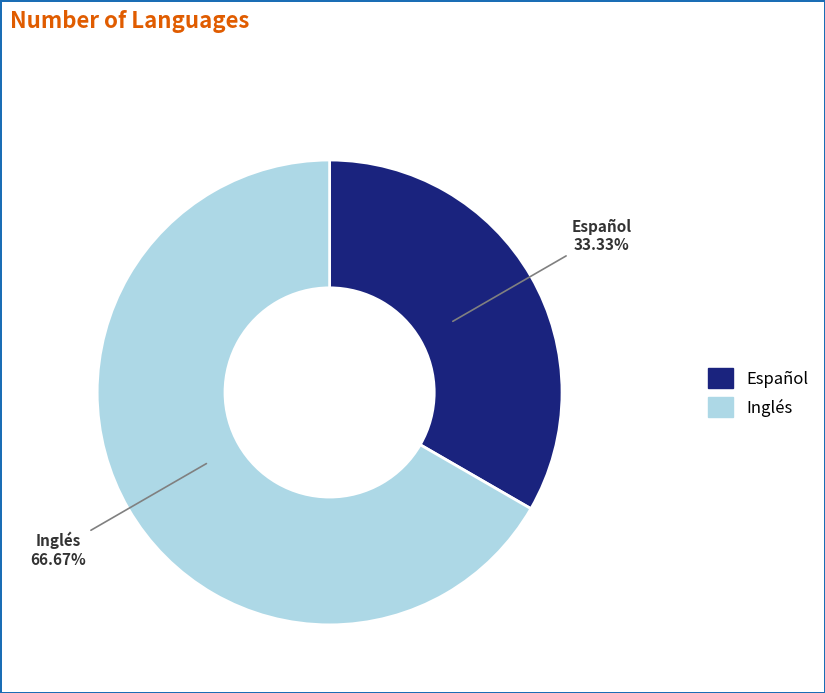

Between Inglés and Español, which is larger?

Inglés